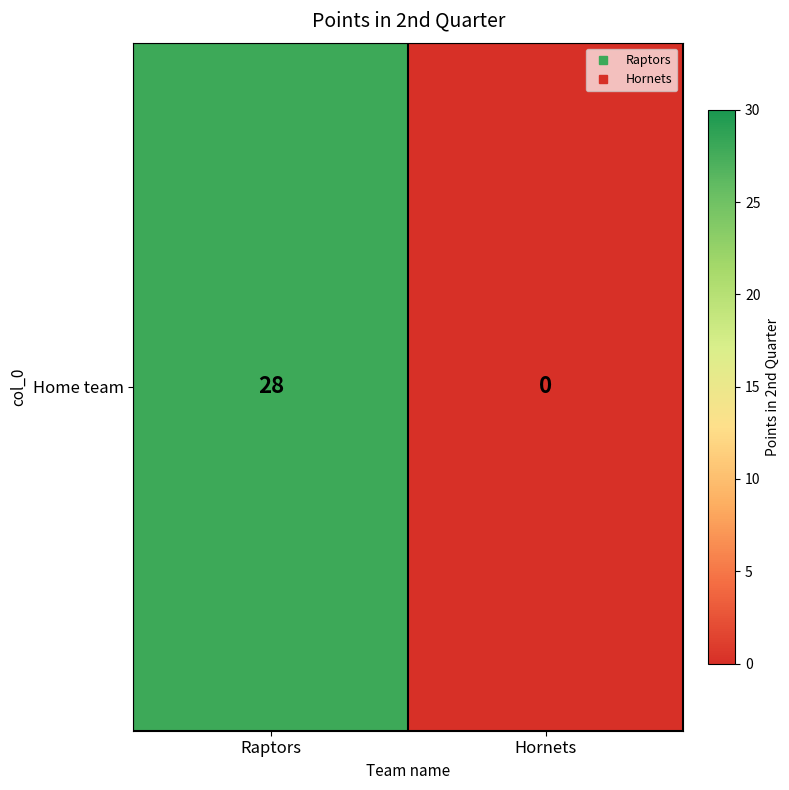

Which label corresponds to the smallest value in the chart?

Hornets